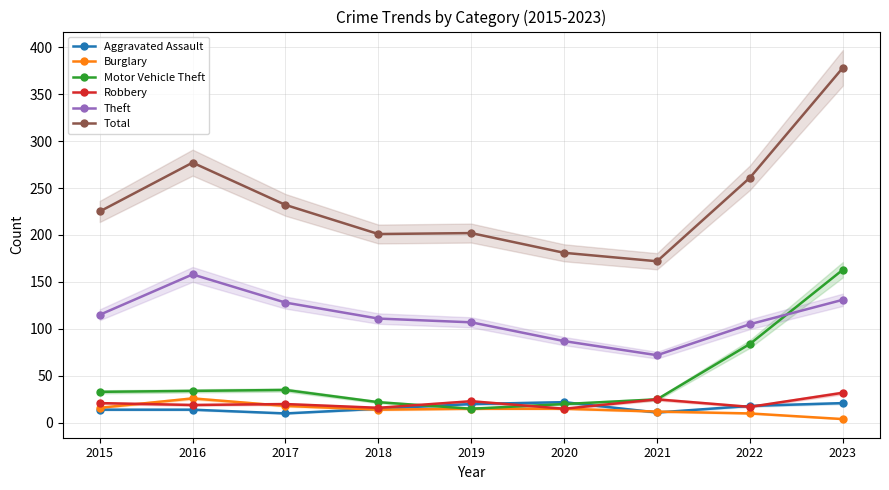

Where do Motor Vehicle Theft and Robbery first cross each other?

2018 and 2019